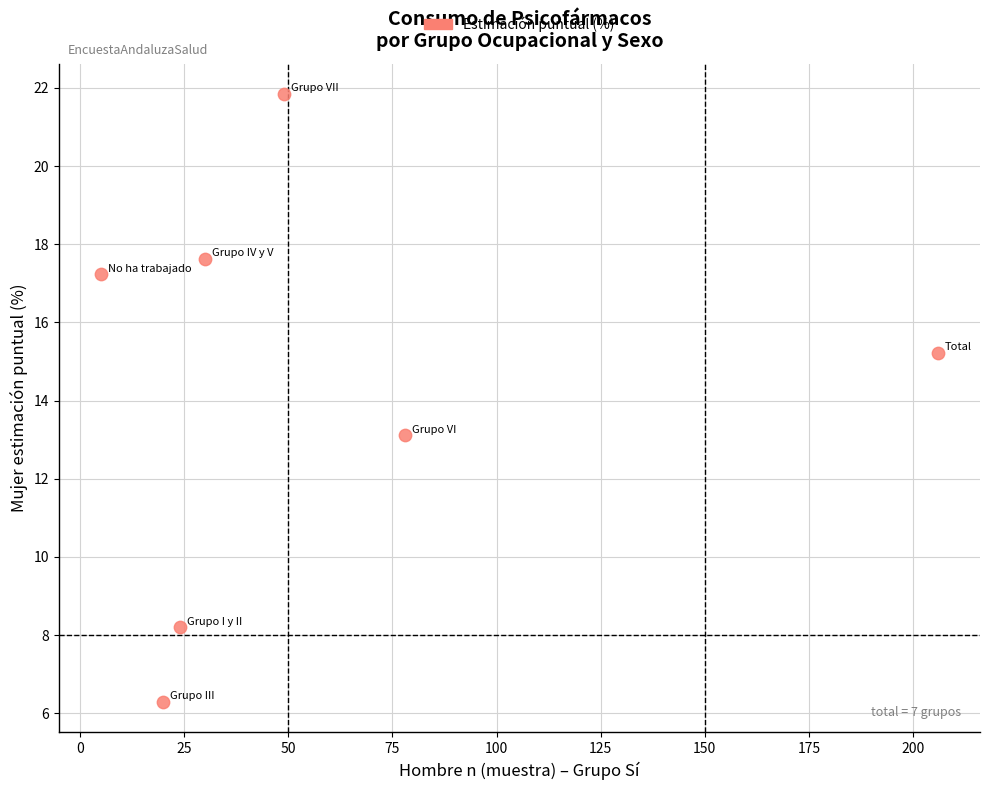

What is the average X value?

58.9